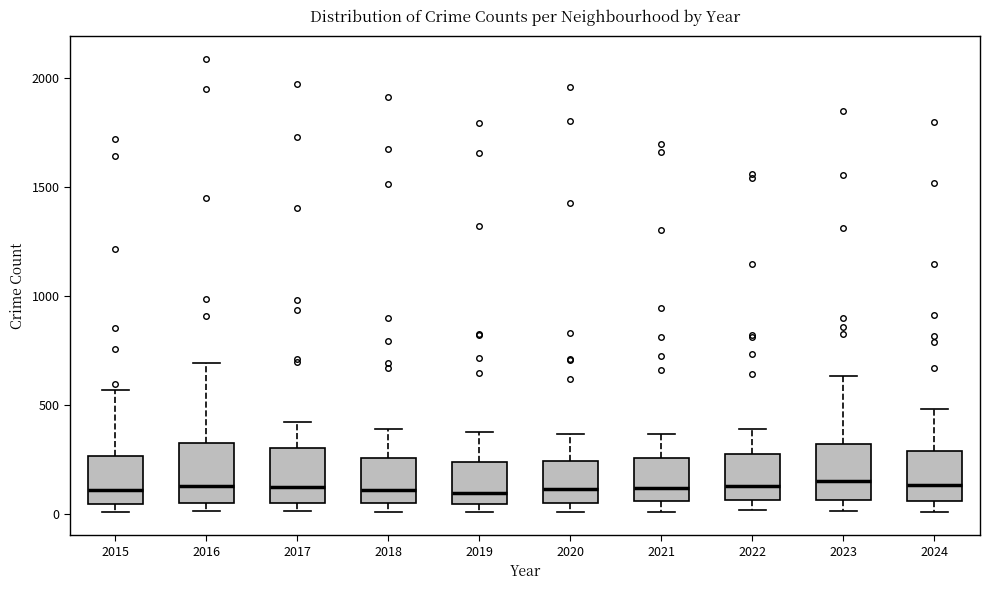

Where does the upper whisker of the box at x = 2018 end on the y-axis? The values are not printed on the chart, so give them approximately, as read against the axis.

400